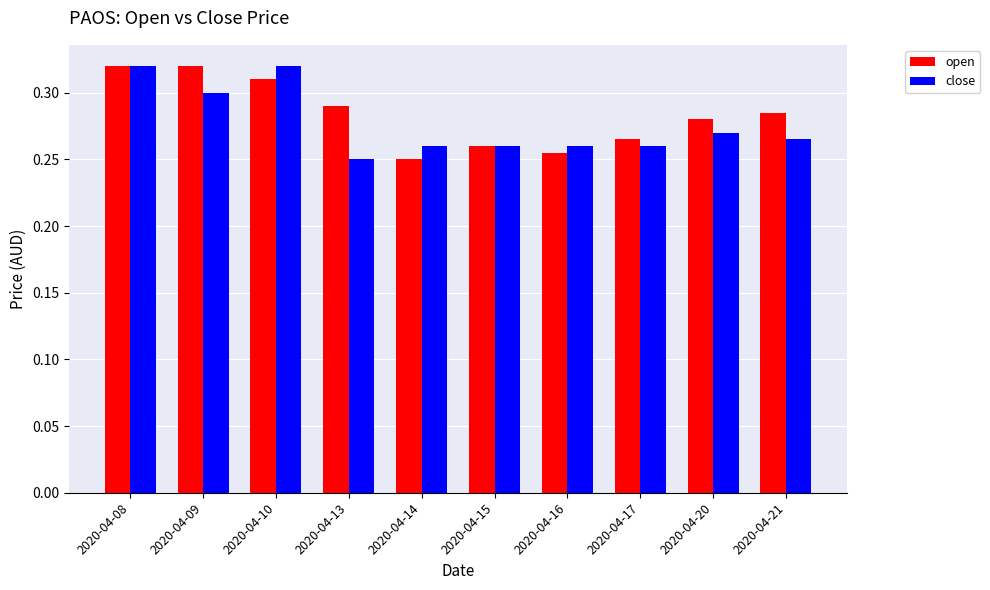

Between 2020-04-10 and 2020-04-13, which series saw the biggest shift?

close